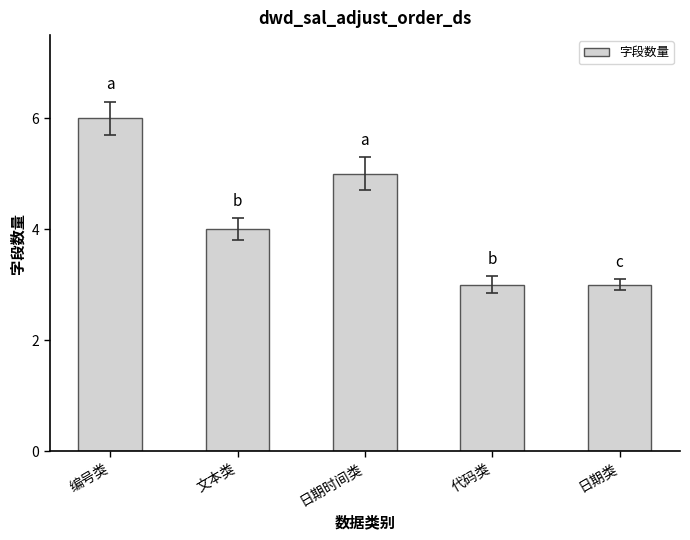

True or false: the data shows 2 at 日期类.

False